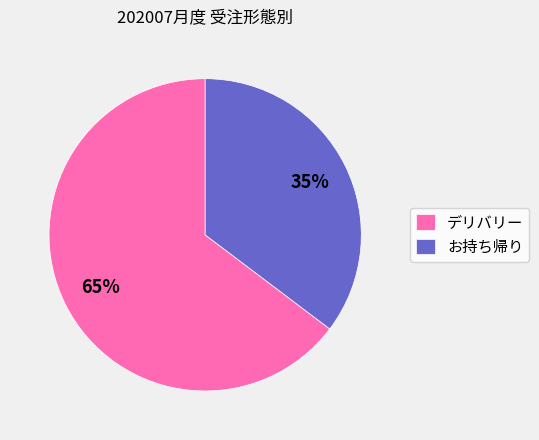

Which has a higher value, デリバリー or お持ち帰り?

デリバリー